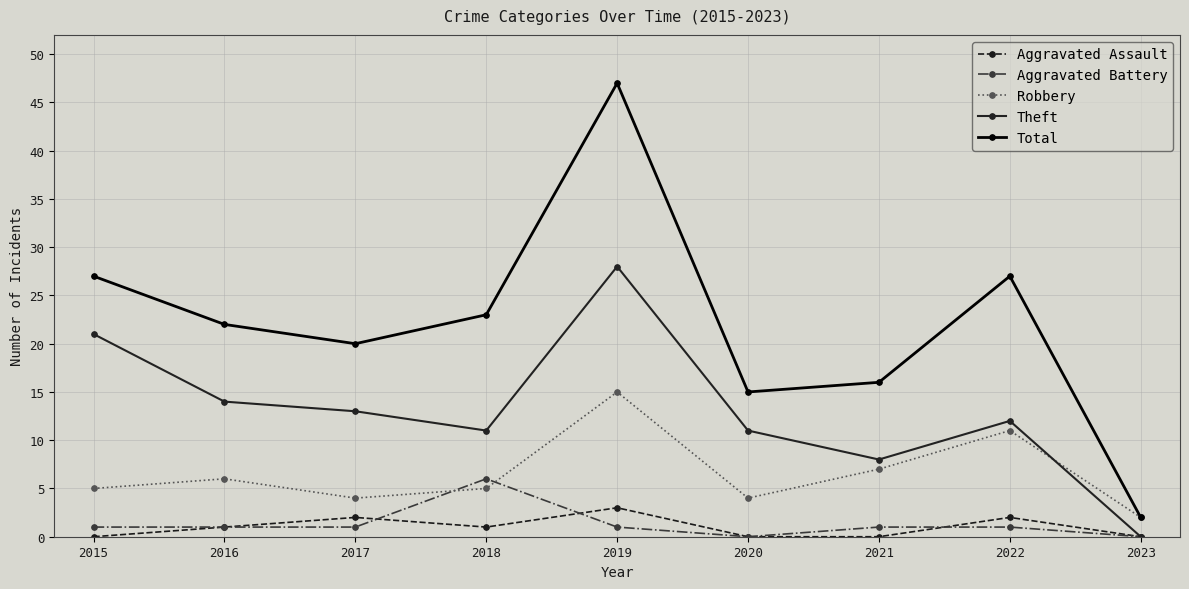

At how many categories does at least one series exceed 33?

1